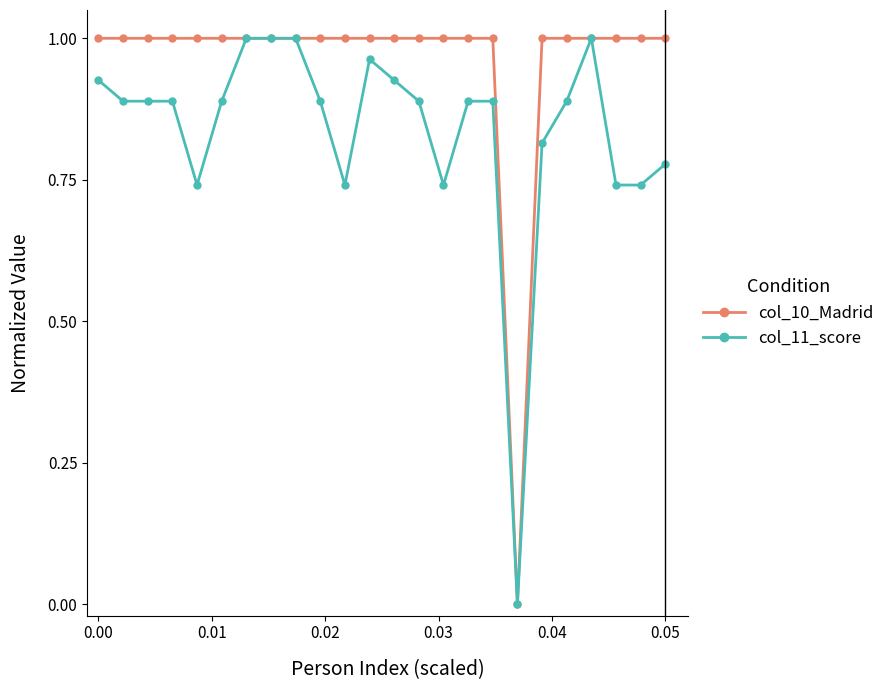

How many data points does each series have?

24